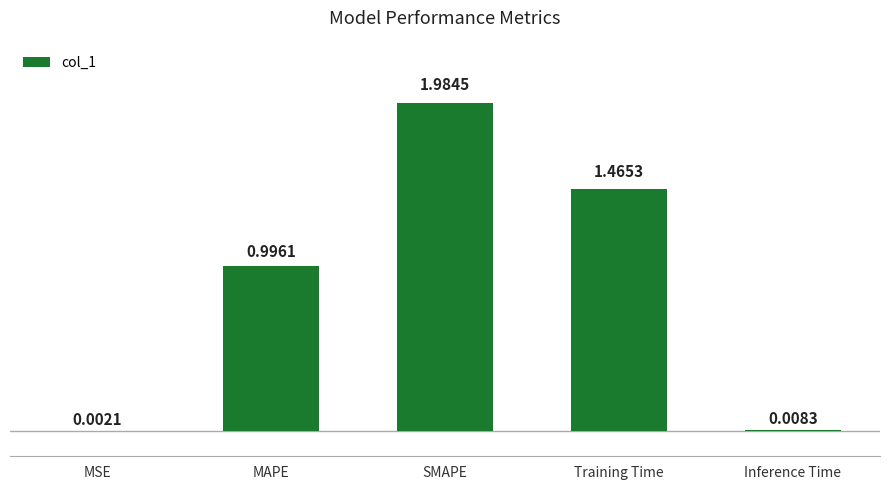

At which category does the chart reach its peak across all series?

SMAPE